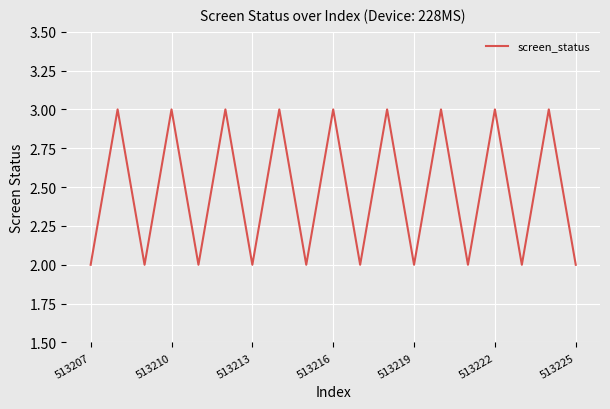

What is the greatest value displayed?

3